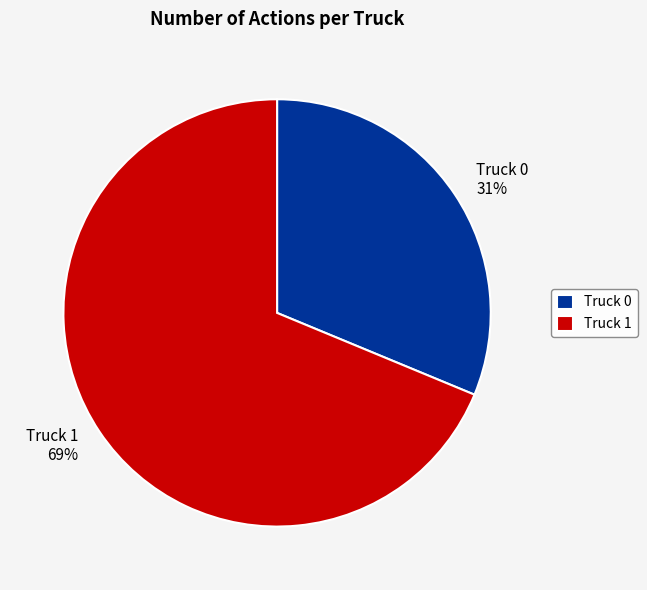

Between Truck 1 and Truck 0, which is larger?

Truck 1